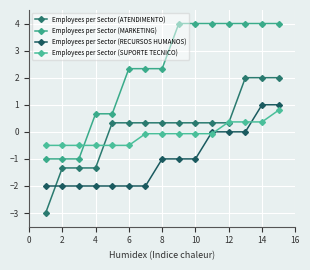

How many distinct data groups are displayed?

4